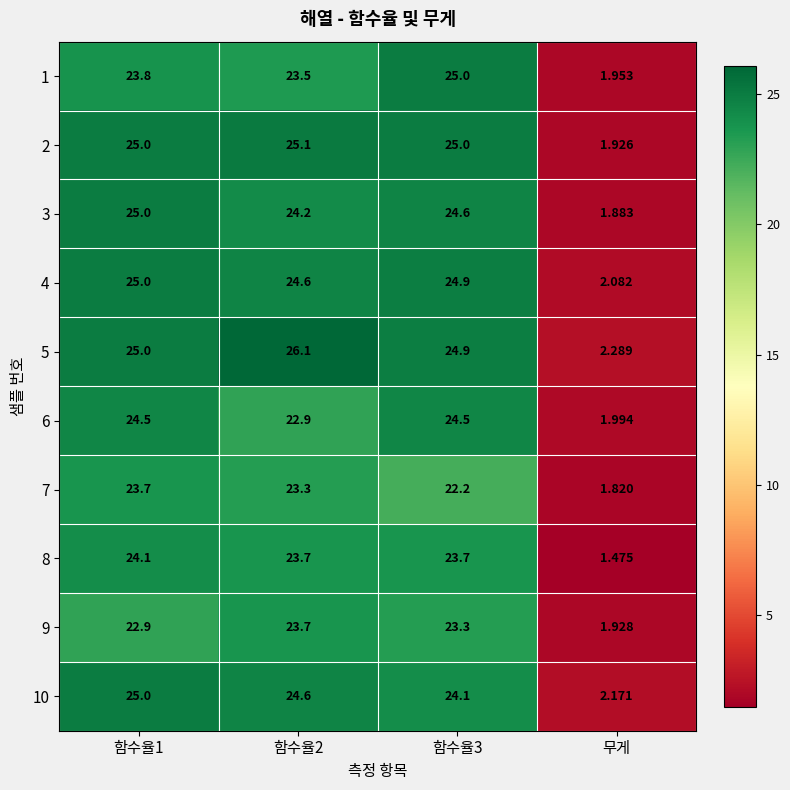

Is the value of 10 at 무게 greater than the value of 3 at 함수율1?

No